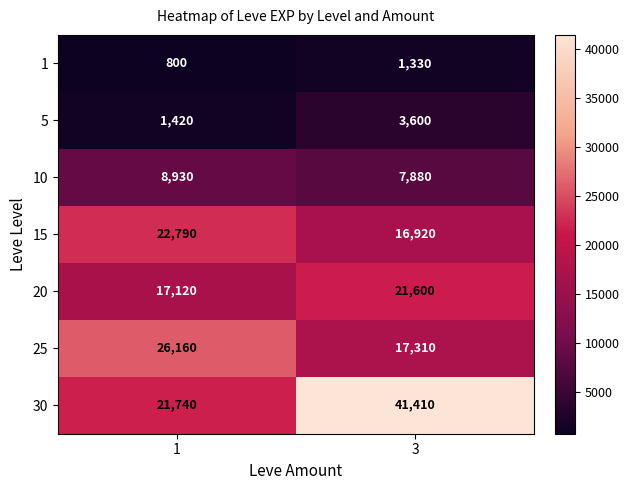

List the series in order of their peak value, highest first.

30, 25, 15, 20, 10, 5, 1